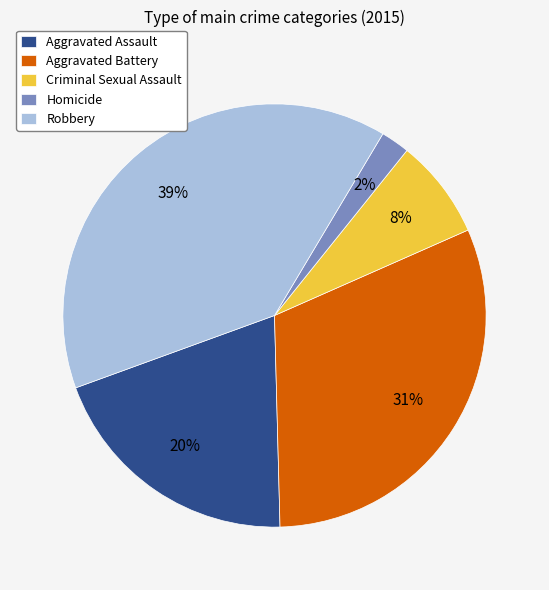

Which has a higher value, Homicide or Criminal Sexual Assault?

Criminal Sexual Assault